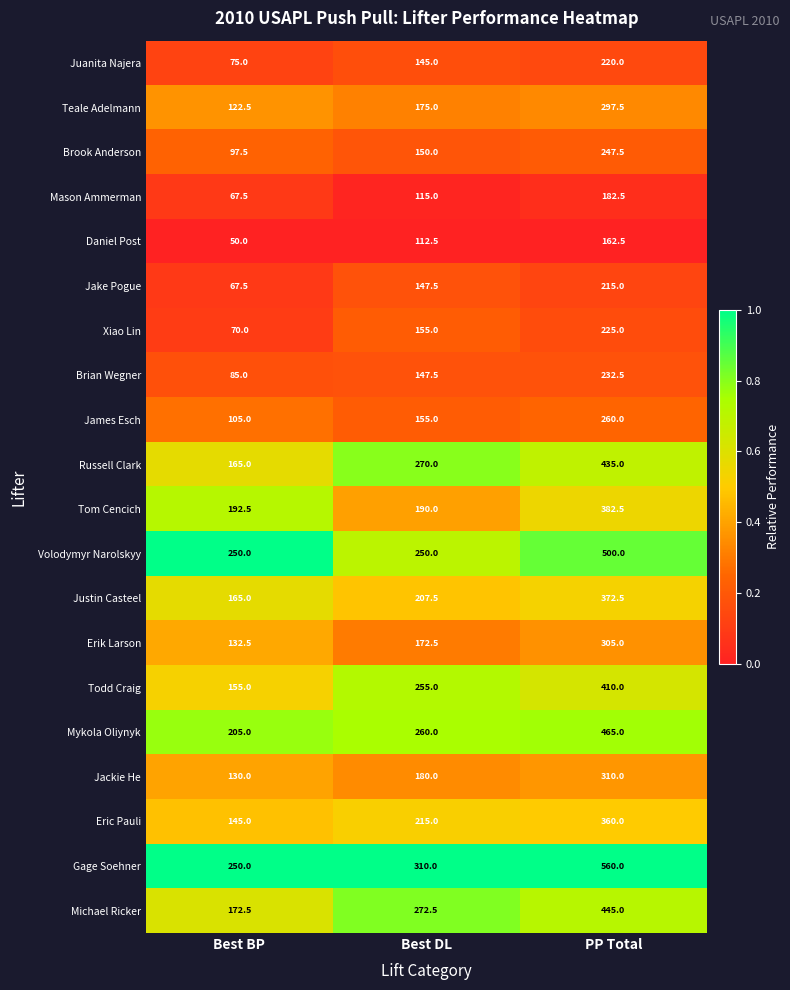

True or false: Juanita Najera has a value of 220.0 at PP Total.

True